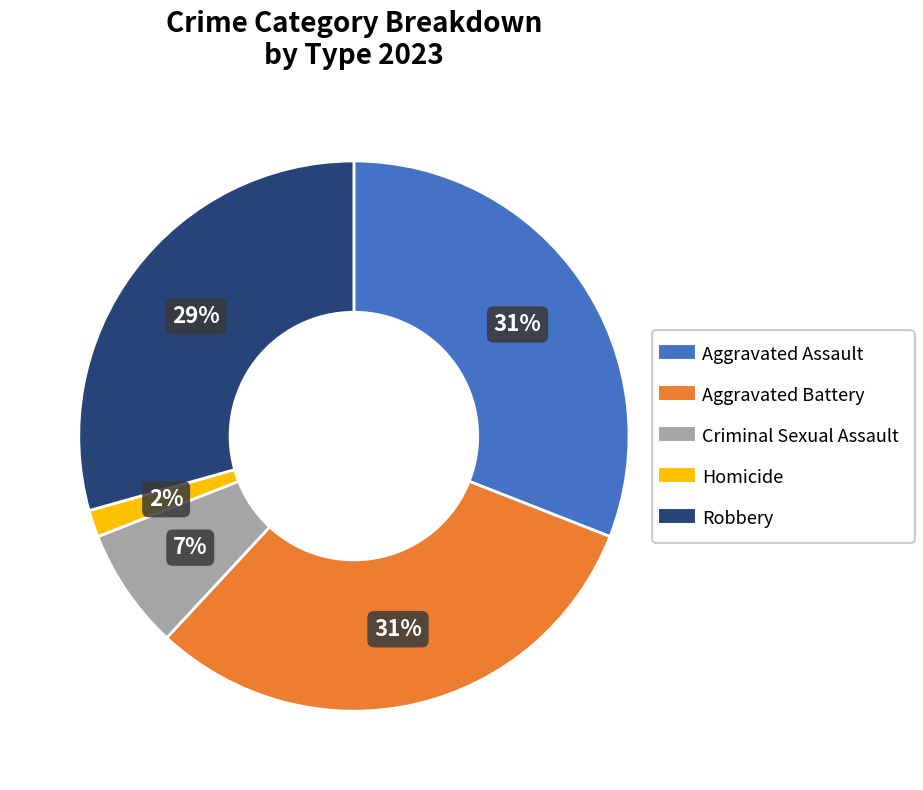

What is the smallest slice in the pie chart?

Homicide